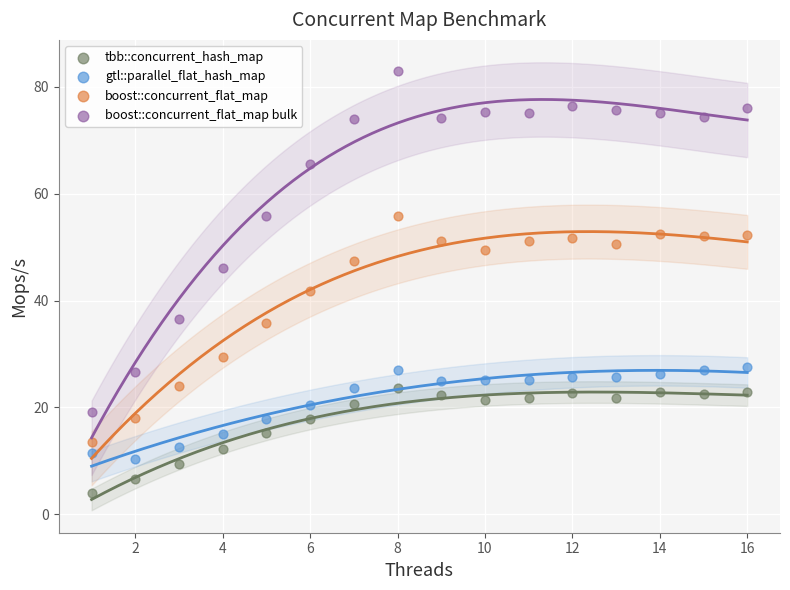

Which series has the widest spread of Y values?

boost::concurrent_flat_map bulk